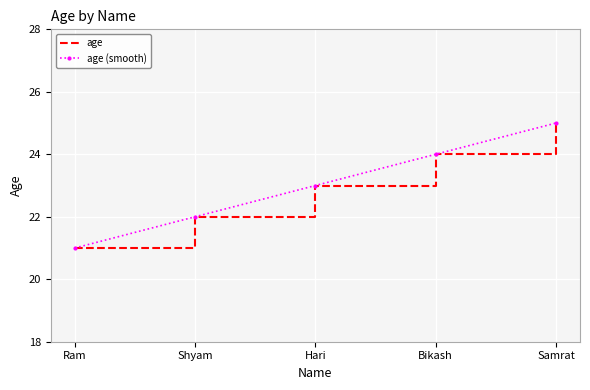

What are all the series names shown in the legend?

age, age (smooth)